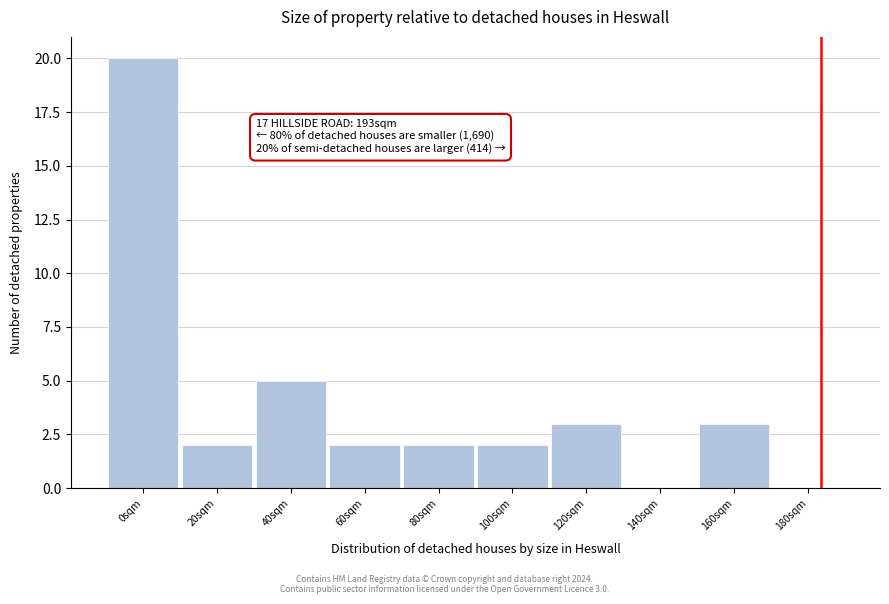

Reading left to right, transcribe all the data shown in this chart.

0sqm=20	20sqm=2	40sqm=5	60sqm=2	80sqm=2	100sqm=2	120sqm=3	140sqm=0	160sqm=3	180sqm=0